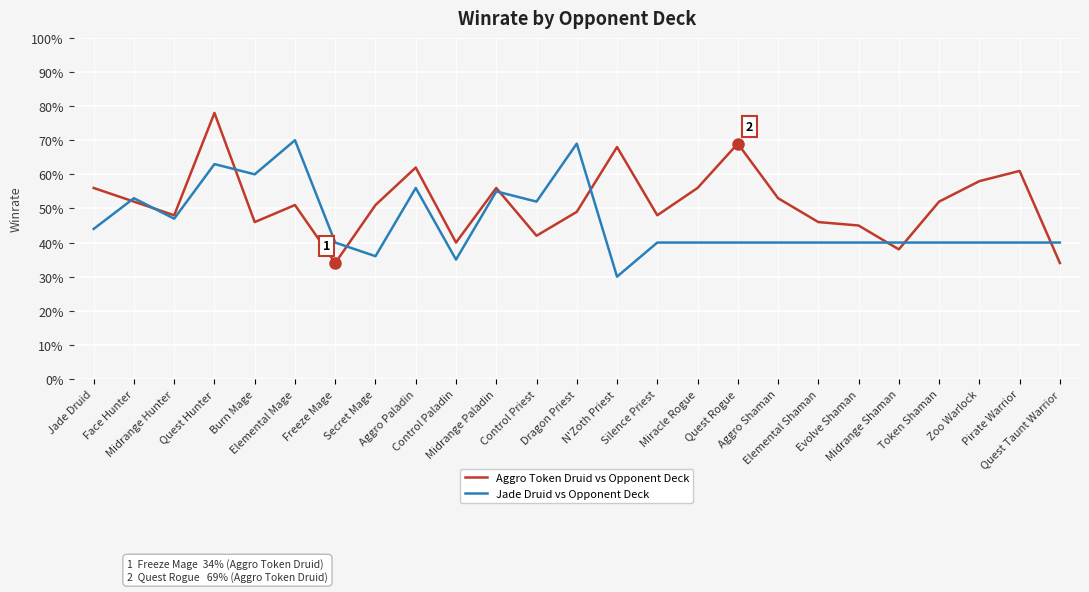

Reading left to right, list all the values displayed in this chart.

Aggro Token Druid vs Opponent Deck: Jade Druid=0.6	Face Hunter=0.5	Midrange Hunter=0.5	Quest Hunter=0.8	Burn Mage=0.5	Elemental Mage=0.5	Freeze Mage=0.3	Secret Mage=0.5	Aggro Paladin=0.6	Control Paladin=0.4	Midrange Paladin=0.6	Control Priest=0.4	Dragon Priest=0.5	N'Zoth Priest=0.7	Silence Priest=0.5	Miracle Rogue=0.6	Quest Rogue=0.7	Aggro Shaman=0.5	Elemental Shaman=0.5	Evolve Shaman=0.5	Midrange Shaman=0.4	Token Shaman=0.5	Zoo Warlock=0.6	Pirate Warrior=0.6	Quest Taunt Warrior=0.3
Jade Druid vs Opponent Deck: Jade Druid=0.4	Face Hunter=0.5	Midrange Hunter=0.5	Quest Hunter=0.6	Burn Mage=0.6	Elemental Mage=0.7	Freeze Mage=0.4	Secret Mage=0.4	Aggro Paladin=0.6	Control Paladin=0.3	Midrange Paladin=0.6	Control Priest=0.5	Dragon Priest=0.7	N'Zoth Priest=0.3	Silence Priest=0.4	Miracle Rogue=0.4	Quest Rogue=0.4	Aggro Shaman=0.4	Elemental Shaman=0.4	Evolve Shaman=0.4	Midrange Shaman=0.4	Token Shaman=0.4	Zoo Warlock=0.4	Pirate Warrior=0.4	Quest Taunt Warrior=0.4